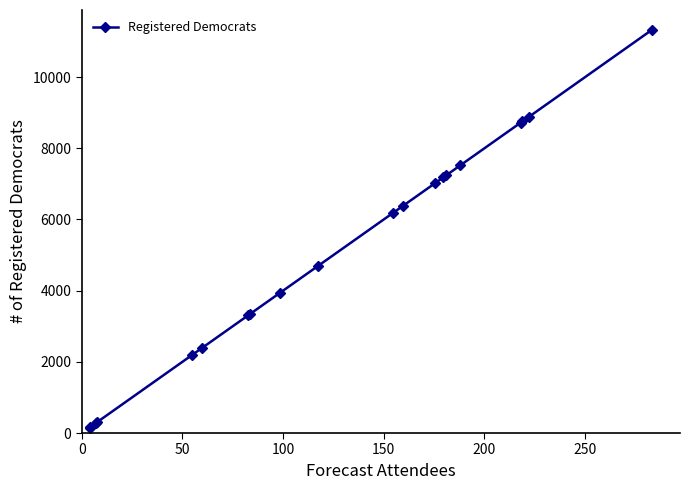

What is the maximum value shown in the chart?

11327